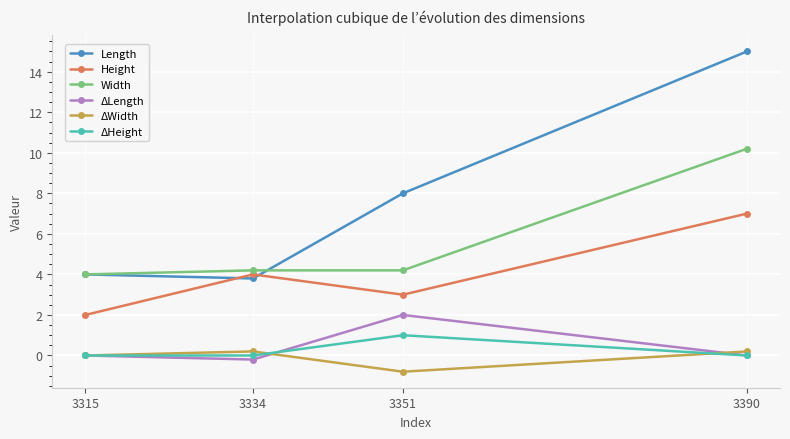

What is the maximum value shown in the chart?

15.0